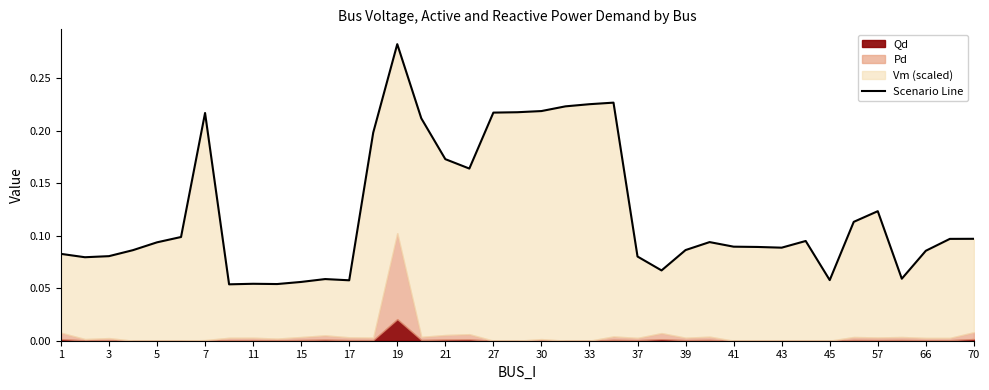

Reading right to left, list all the values displayed in this chart.

0.1	0.1	0.1	0.1	0.1	0.1	0.1	0.1	0.1	0.1	0.1	0.1	0.1	0.1	0.1	0.2	0.2	0.2	0.2	0.2	0.2	0.2	0.2	0.2	0.3	0.2	0.1	0.1	0.1	0.1	0.1	0.1	0.2	0.1	0.1	0.1	0.1	0.1	0.1